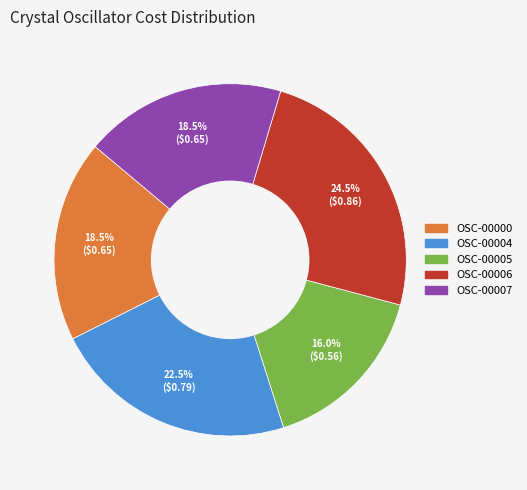

Is it true that OSC-00000 is 26% of the pie?

False